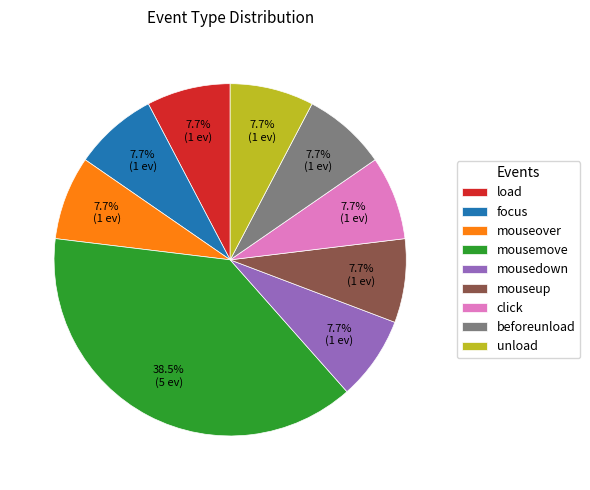

What percentage is NOT represented by beforeunload?

92.3%